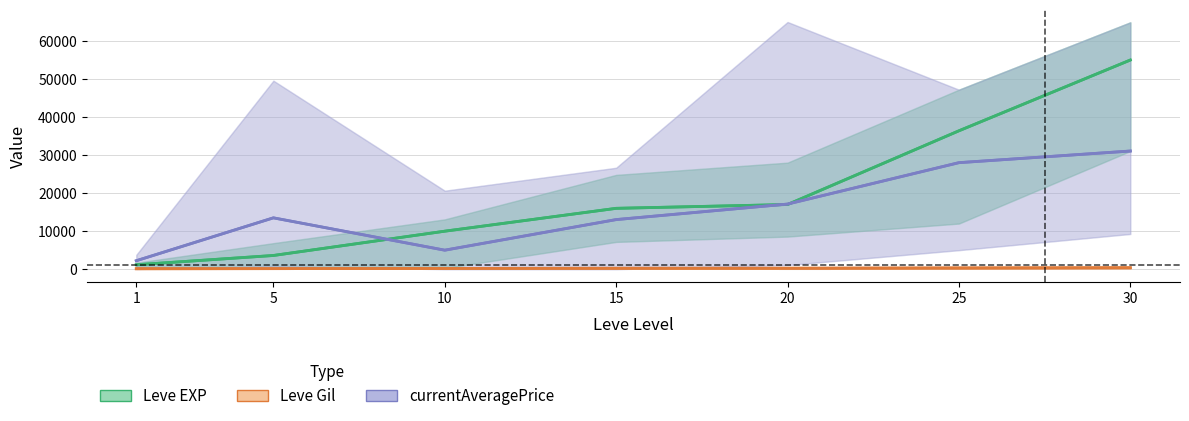

Count the Leve Gil values in the range 140 to 316.

5